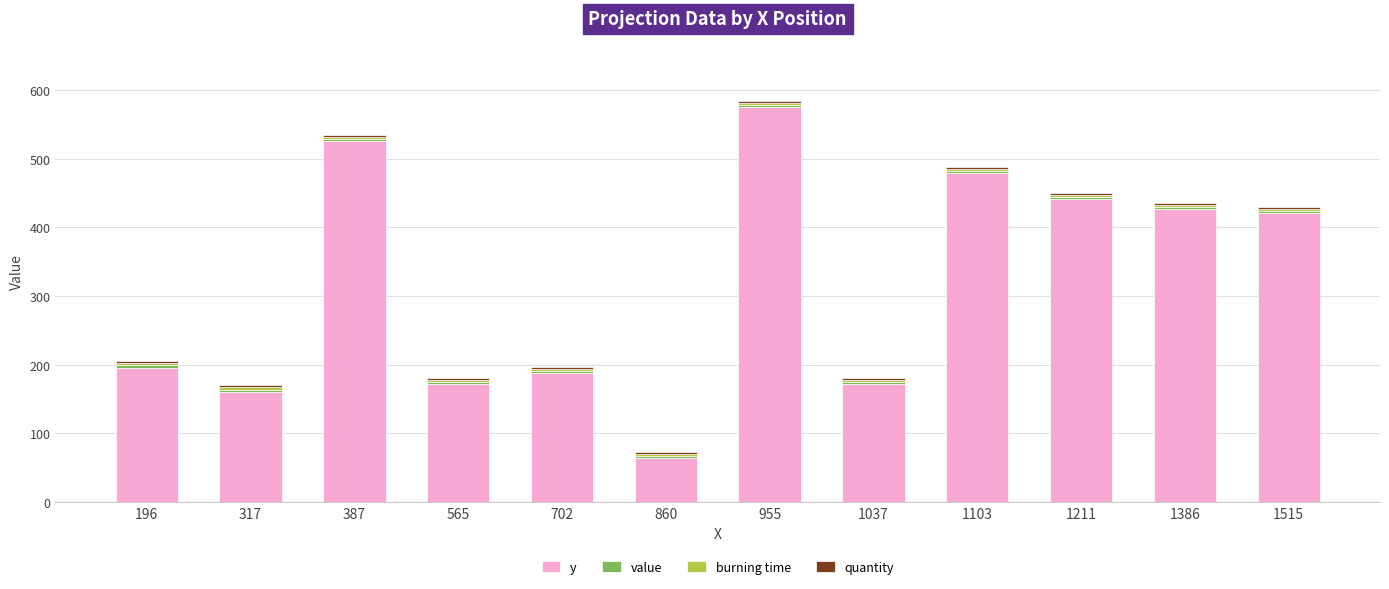

At which label does y reach its peak?

955